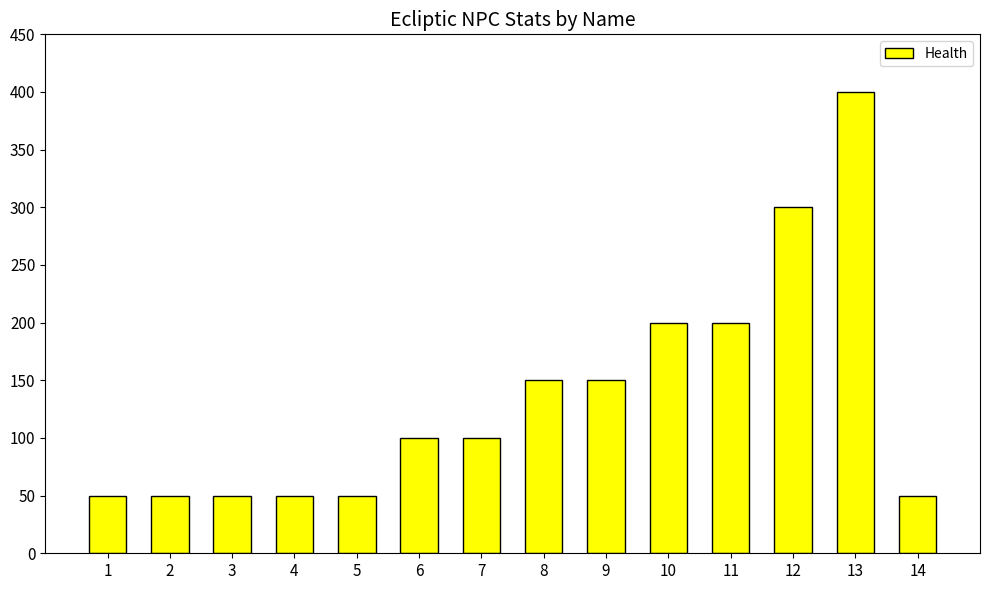

What is the difference between the maximum and minimum values?

350